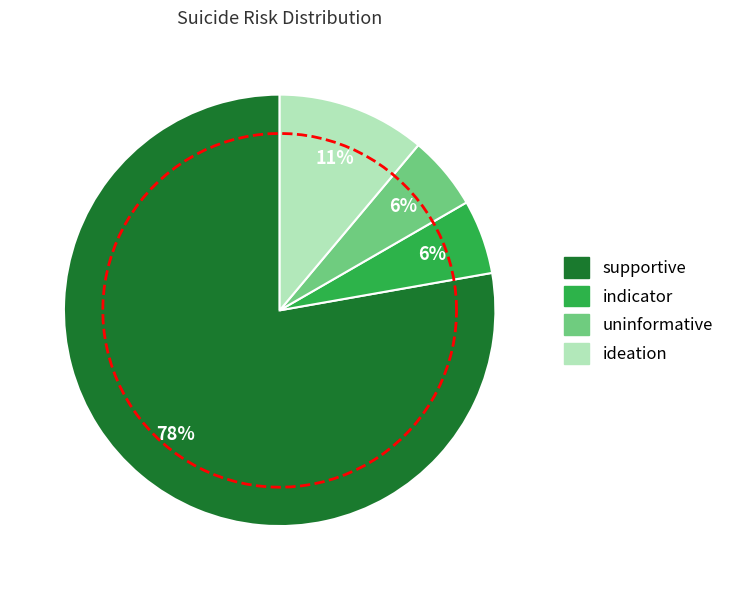

Is it true that indicator is 6% of the pie?

True